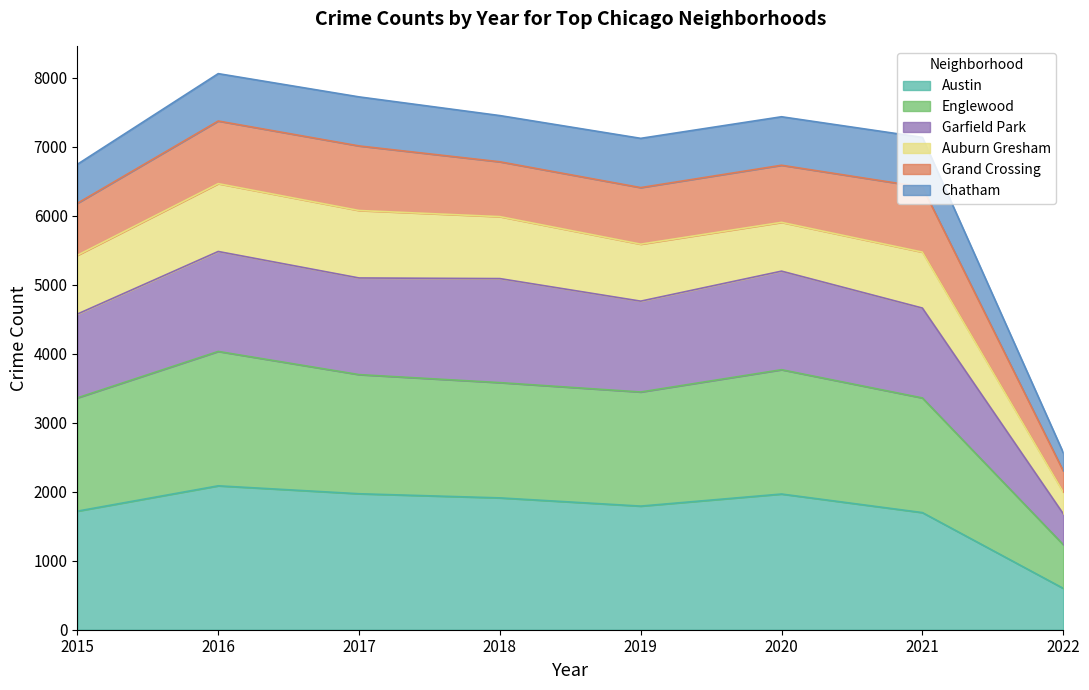

What is the maximum value for Austin?

2086